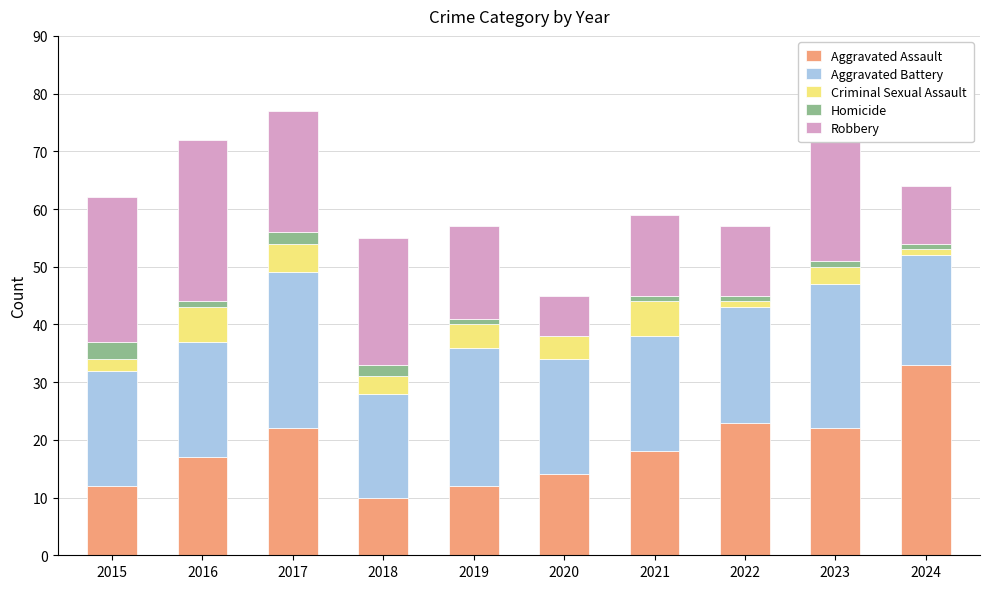

Between 2022 and 2024, which series saw the biggest shift?

Aggravated Assault